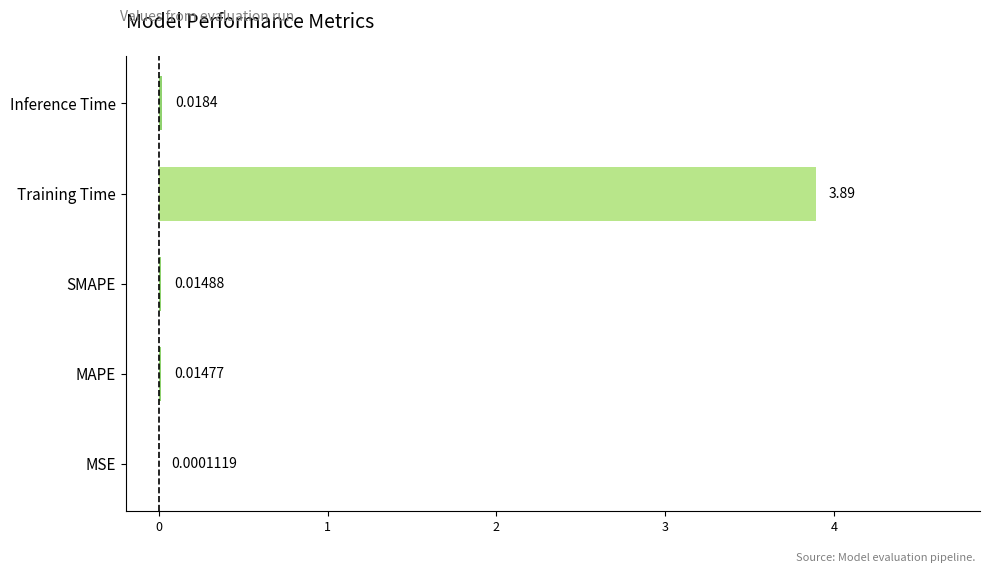

What is the sum of all values?

3.9